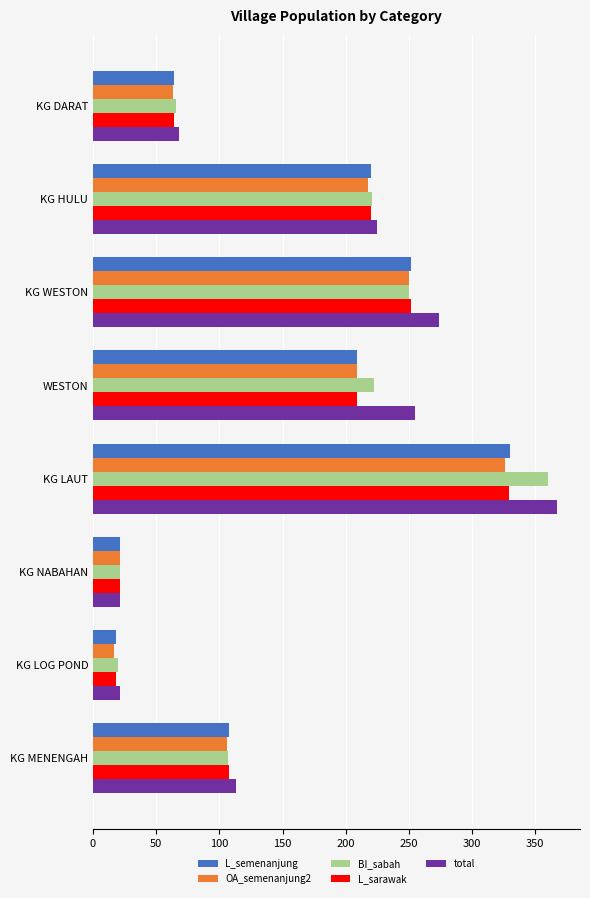

At which category does the chart reach its minimum across all series?

KG LOG POND